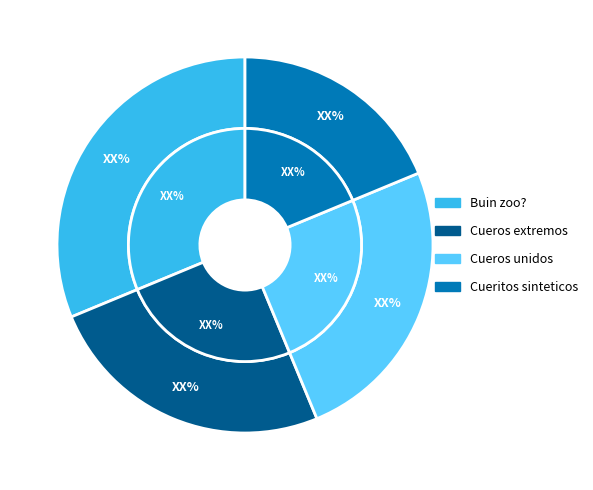

Is it true that Cueros extremos is 33% of the pie?

False